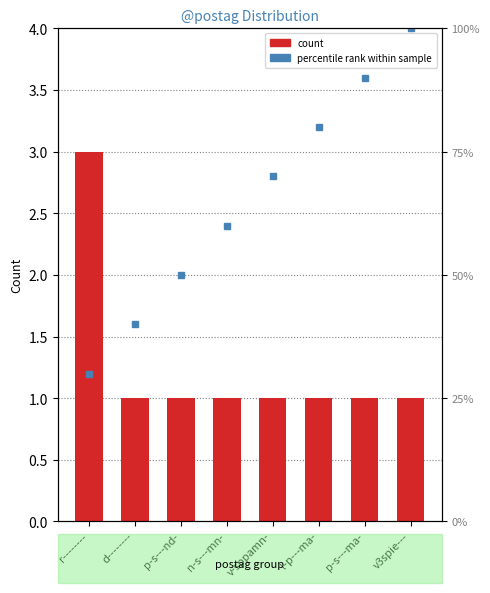

What is the average value?

1